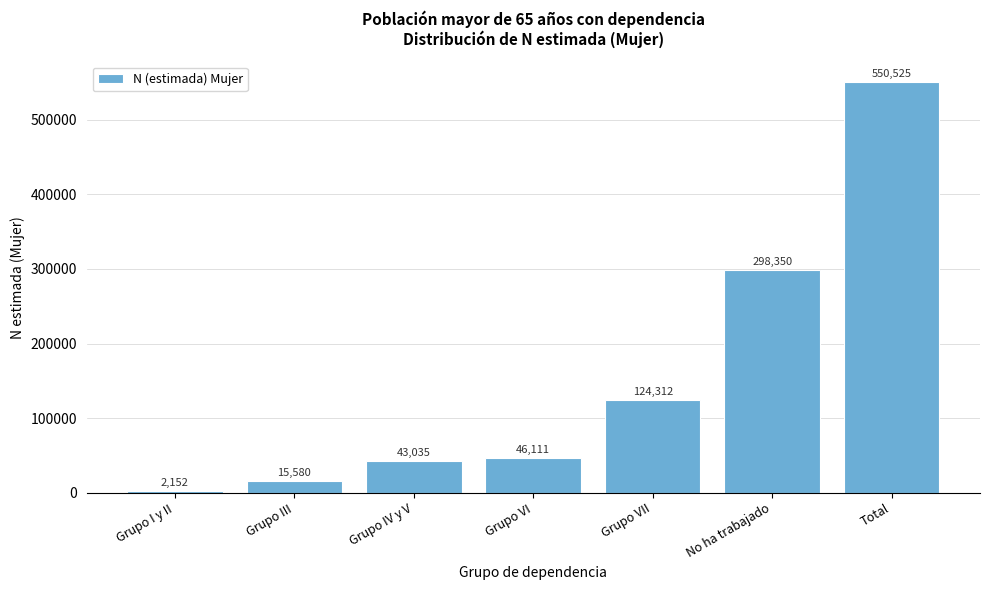

Reading left to right, transcribe all the data shown in this chart.

Grupo I y II=2152	Grupo III=15580	Grupo IV y V=43035	Grupo VI=46111	Grupo VII=124312	No ha trabajado=298350	Total=550525